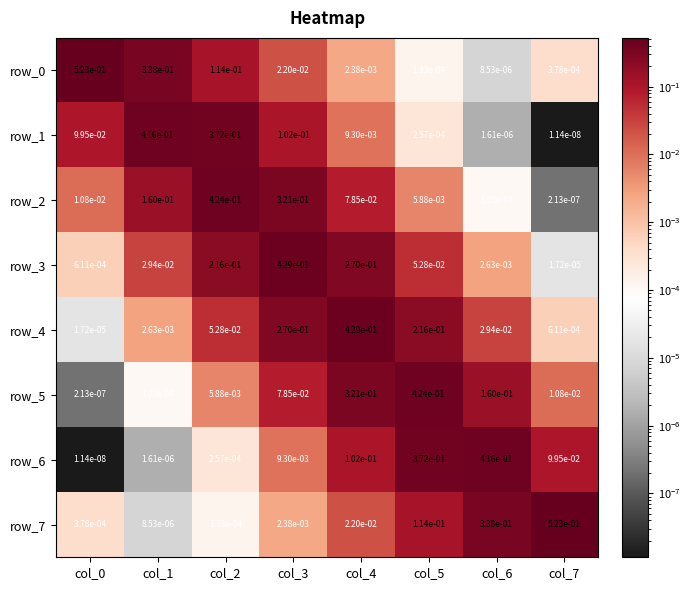

Is the value of row_7 at col_2 greater than the value of row_5 at col_1?

Yes